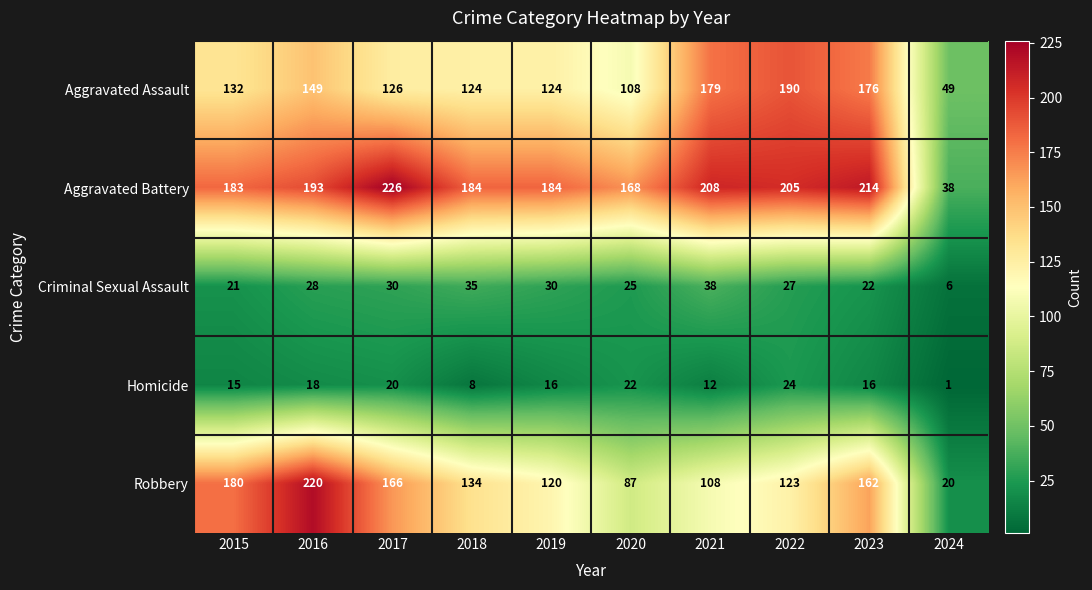

List the series in order of their peak value, highest first.

Aggravated Battery, Robbery, Aggravated Assault, Criminal Sexual Assault, Homicide